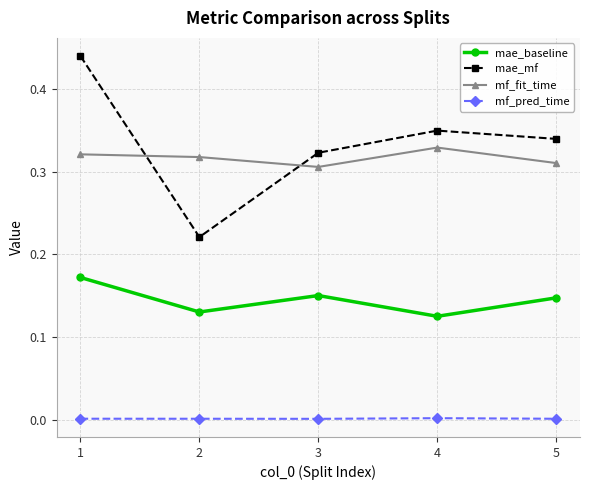

At which category does mae_mf reach its first local peak?

4